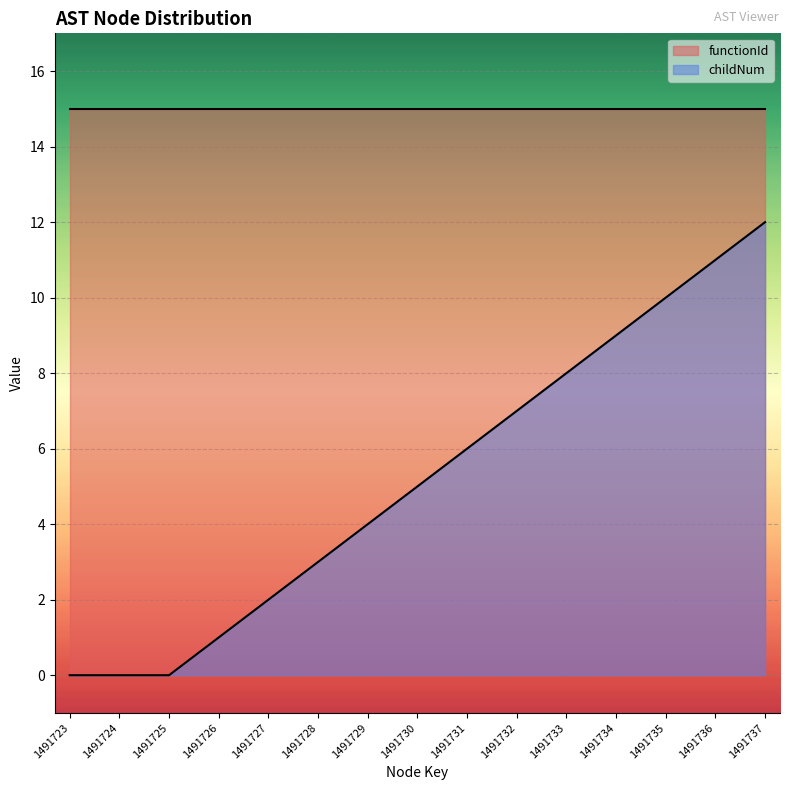

What is the total value across all series at 1491733?

23